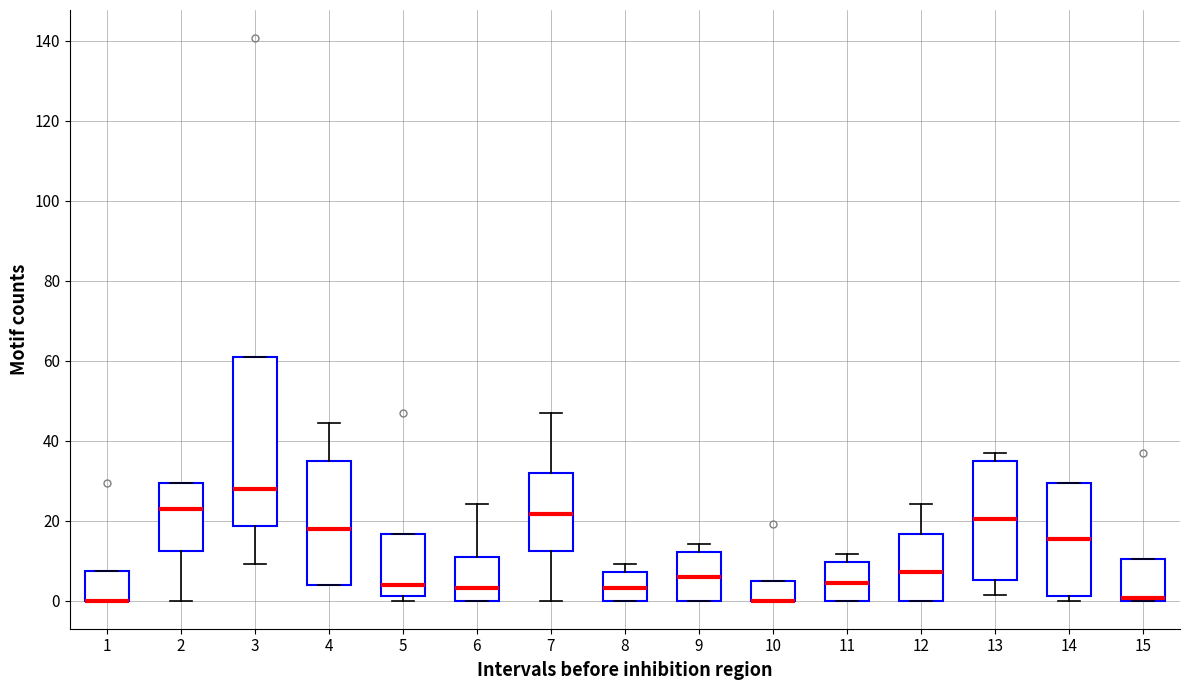

Comparing the boxes themselves (not the whiskers), which one is the tallest?

3